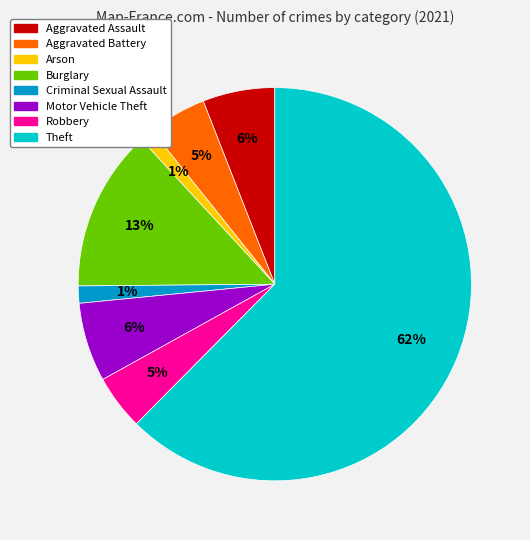

Between Robbery and Arson, which is larger?

Robbery